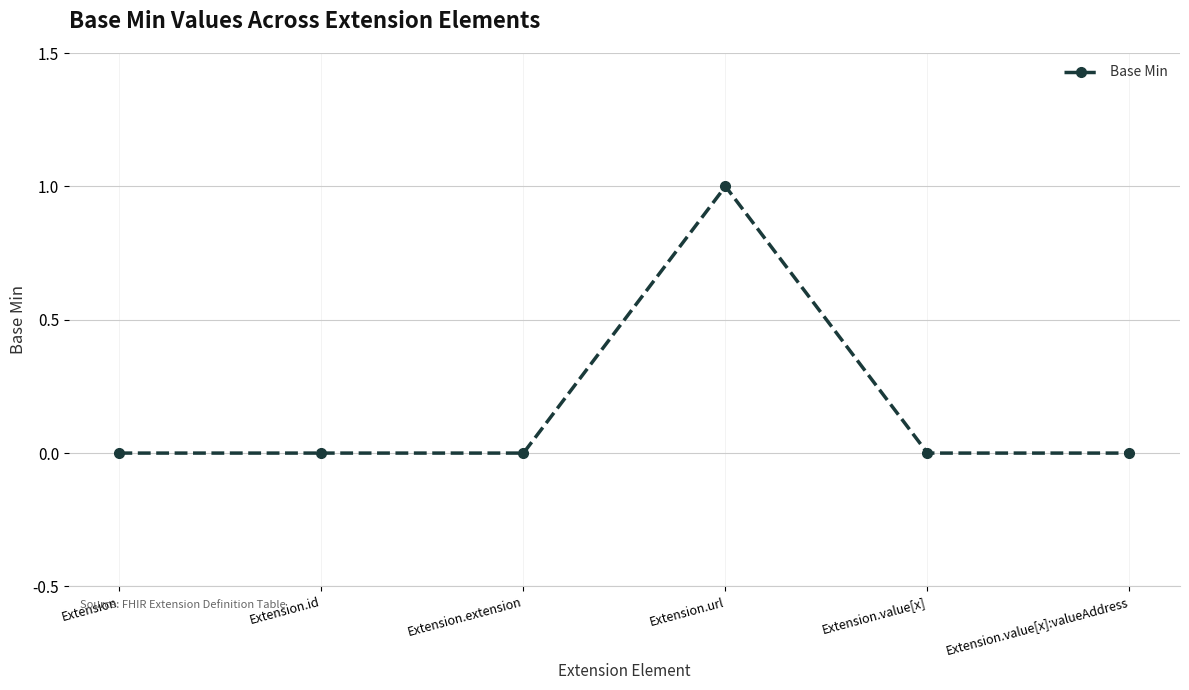

True or false: the data shows 0 at Extension.extension.

True